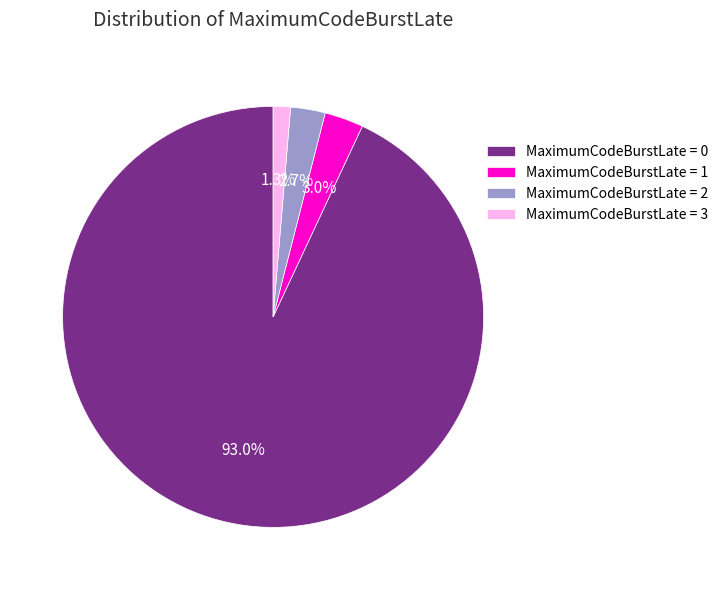

Between MaximumCodeBurstLate = 3 and MaximumCodeBurstLate = 0, which is larger?

MaximumCodeBurstLate = 0